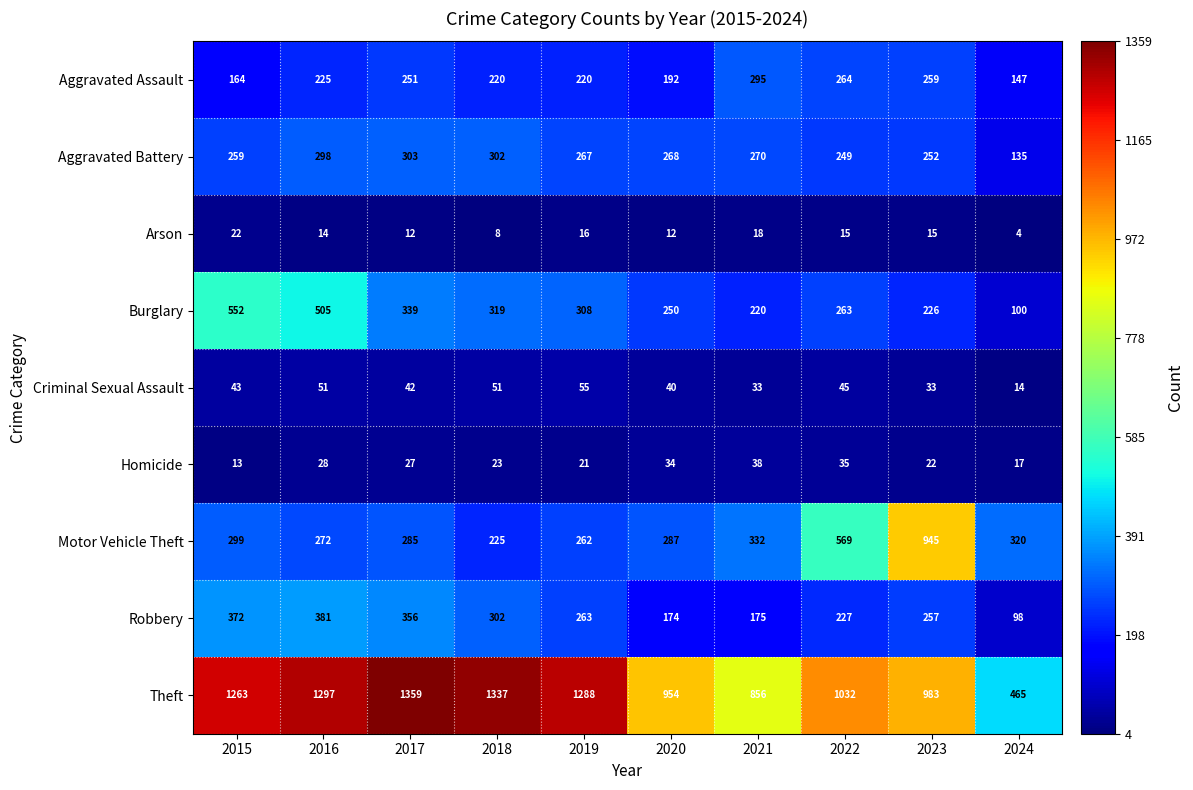

Between 2019 and 2021, which series saw the biggest shift?

Theft